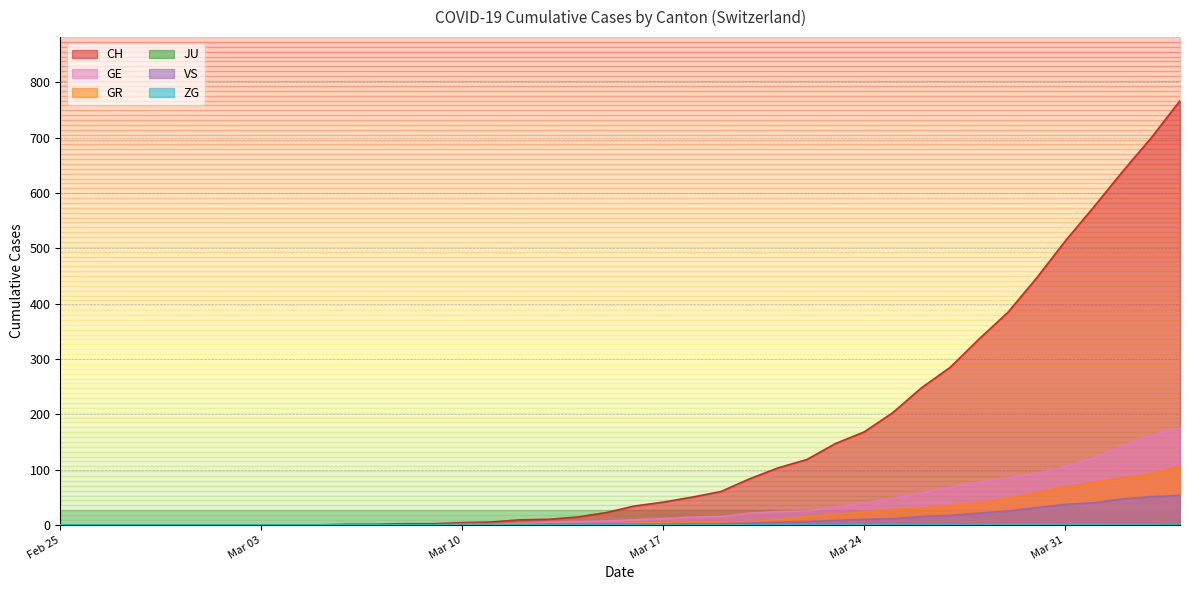

How many data points in VS are above 1?

18